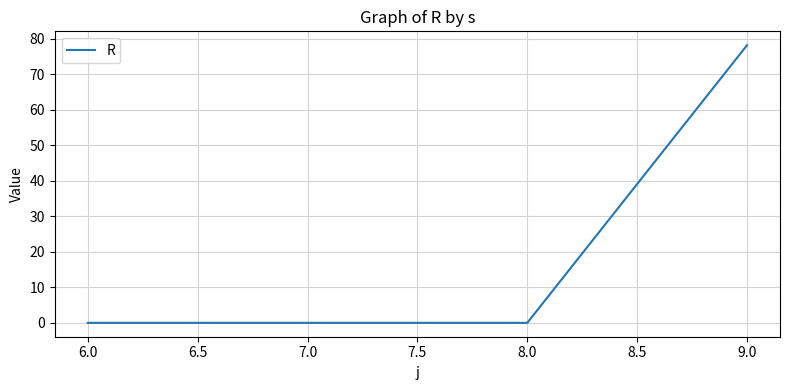

Does the chart have visible grid lines?

Yes